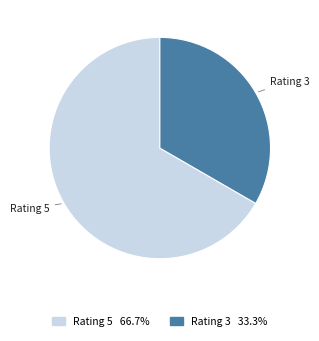

Does Rating 5 account for over 50% of the chart?

Yes